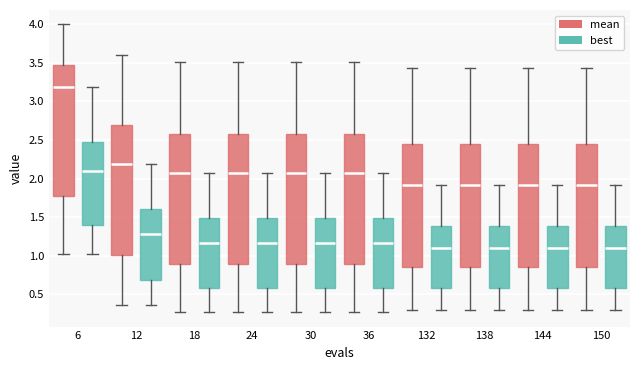

Reading left to right, read every box against the y-axis: the position of its median line, the range the box covers, and the ends of its whiskers. The values are not printed on the chart, so give them approximately, as read against the axis.

6 (mean): median 3.20, box 1.80 to 3.45, whiskers 1.00 to 4.00
6 (best): median 2.10, box 1.40 to 2.50, whiskers 1.00 to 3.20
12 (mean): median 2.20, box 1.00 to 2.70, whiskers 0.35 to 3.60
12 (best): median 1.30, box 0.70 to 1.60, whiskers 0.35 to 2.20
18 (mean): median 2.05, box 0.90 to 2.55, whiskers 0.25 to 3.50
18 (best): median 1.15, box 0.60 to 1.50, whiskers 0.25 to 2.05
24 (mean): median 2.05, box 0.90 to 2.55, whiskers 0.25 to 3.50
24 (best): median 1.15, box 0.60 to 1.50, whiskers 0.25 to 2.05
30 (mean): median 2.05, box 0.90 to 2.55, whiskers 0.25 to 3.50
30 (best): median 1.15, box 0.60 to 1.50, whiskers 0.25 to 2.05
36 (mean): median 2.05, box 0.90 to 2.55, whiskers 0.25 to 3.50
36 (best): median 1.15, box 0.60 to 1.50, whiskers 0.25 to 2.05
132 (mean): median 1.90, box 0.85 to 2.45, whiskers 0.30 to 3.45
132 (best): median 1.10, box 0.55 to 1.40, whiskers 0.30 to 1.90
138 (mean): median 1.90, box 0.85 to 2.45, whiskers 0.30 to 3.45
138 (best): median 1.10, box 0.55 to 1.40, whiskers 0.30 to 1.90
144 (mean): median 1.90, box 0.85 to 2.45, whiskers 0.30 to 3.45
144 (best): median 1.10, box 0.55 to 1.40, whiskers 0.30 to 1.90
150 (mean): median 1.90, box 0.85 to 2.45, whiskers 0.30 to 3.45
150 (best): median 1.10, box 0.55 to 1.40, whiskers 0.30 to 1.90